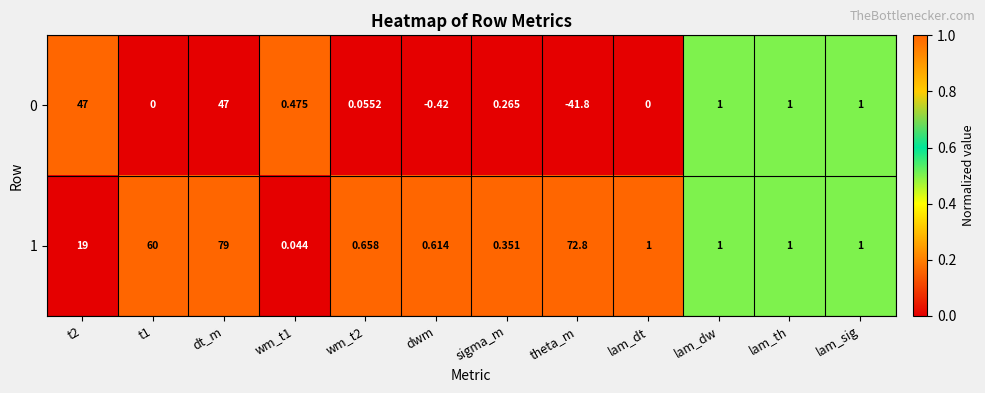

Is the value of 0 at t1 greater than the value of 1 at lam_dw?

No